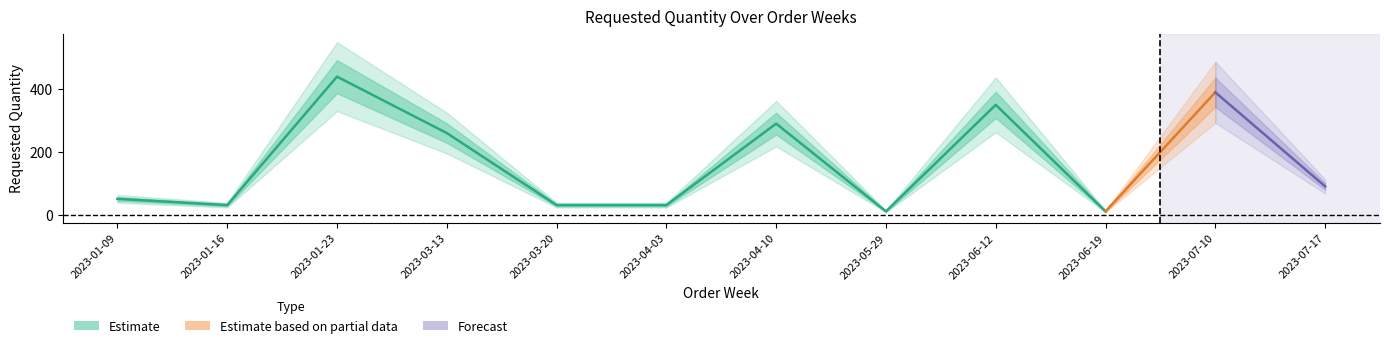

How many interior local peaks (higher than both neighbors) does the data have?

4